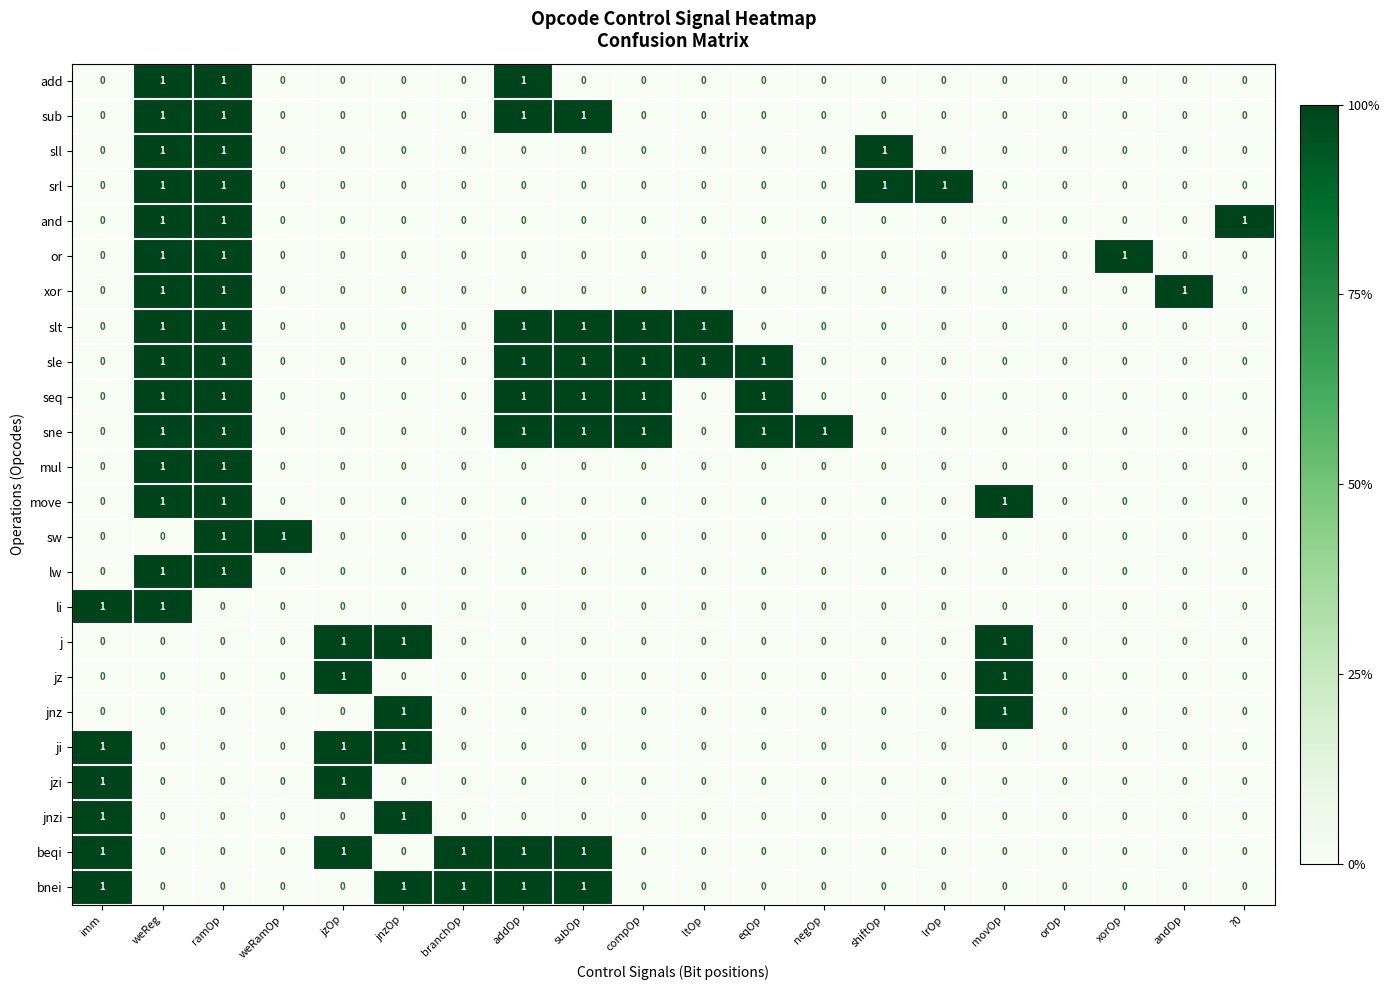

The jnz series shows 0 at ramOp. True or false?

True